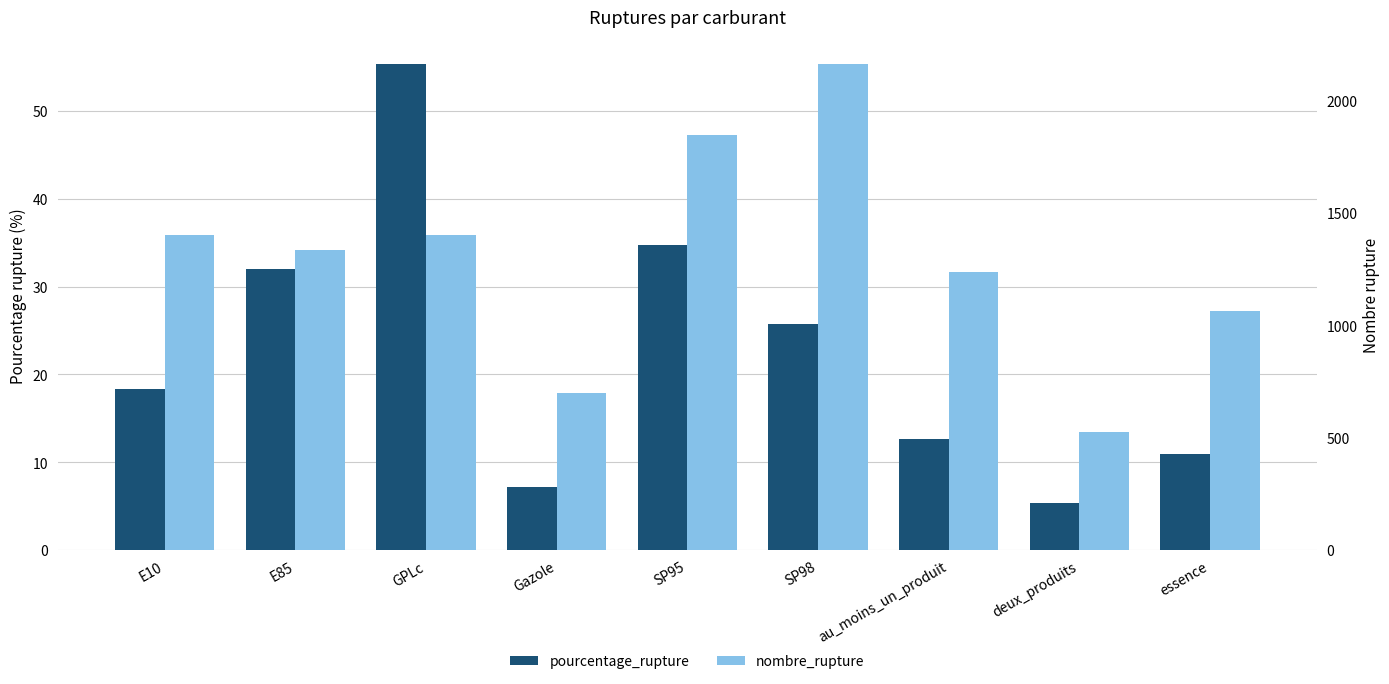

Rank the series by their maximum value, from lowest to highest.

pourcentage_rupture, nombre_rupture